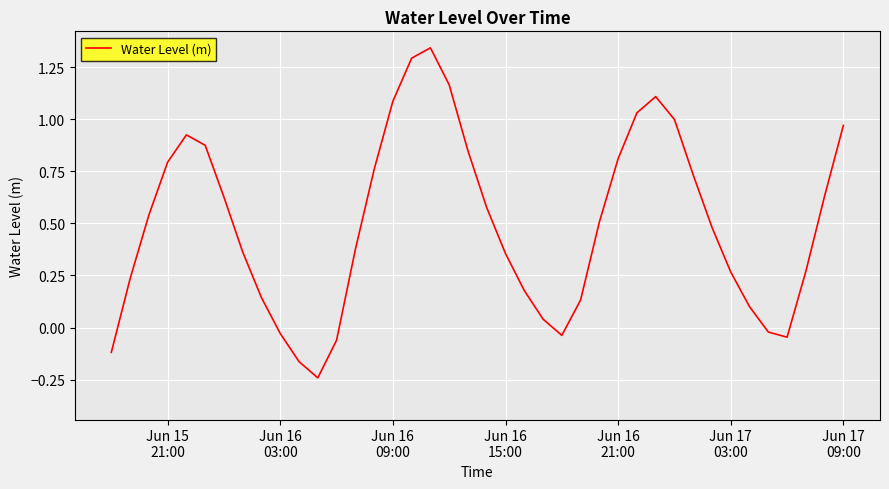

What is the difference between the maximum and minimum values?

1.6